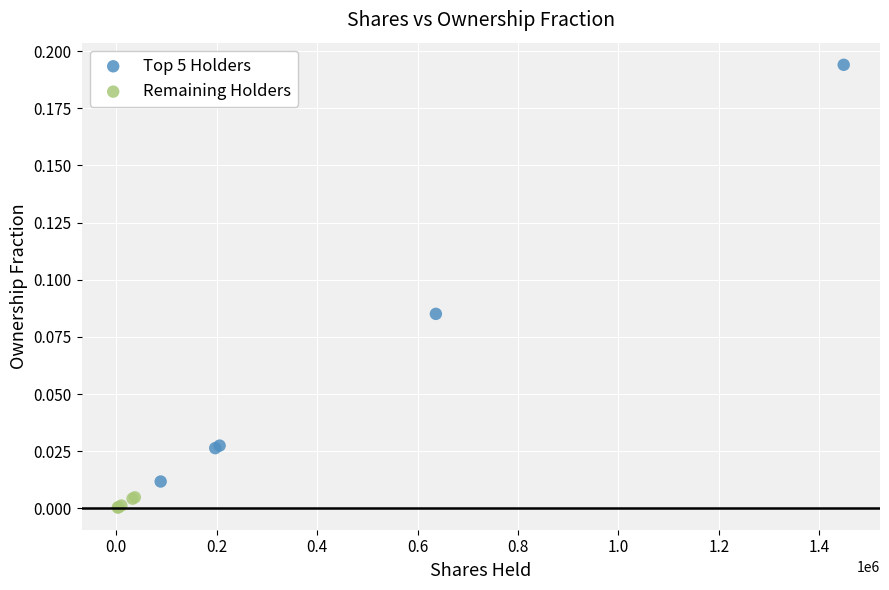

Which series reaches the minimum Y coordinate?

Remaining Holders